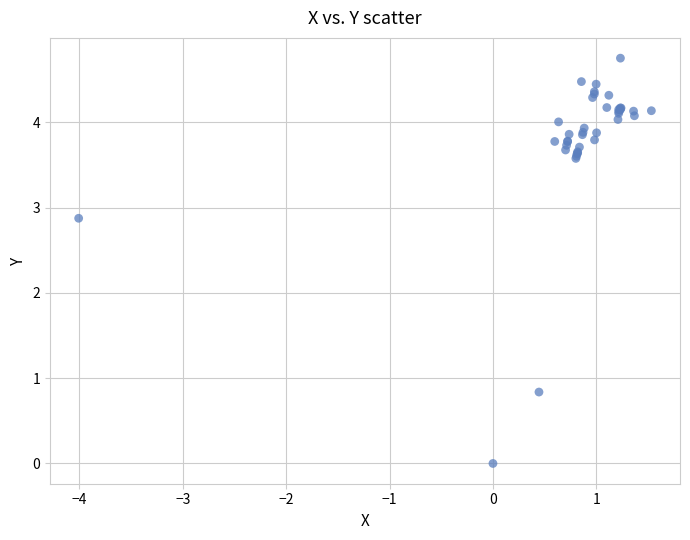

What Y value in the scatter plot is closest to 2?

2.9